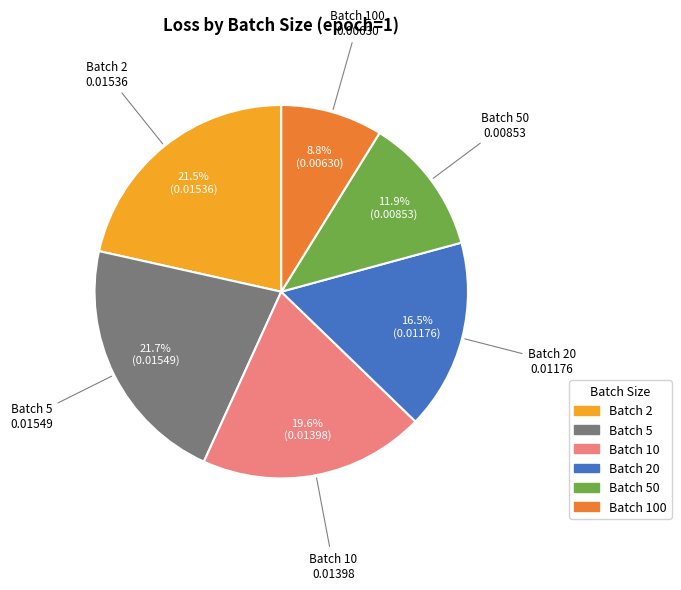

Is there any slice that represents more than half of the pie?

No